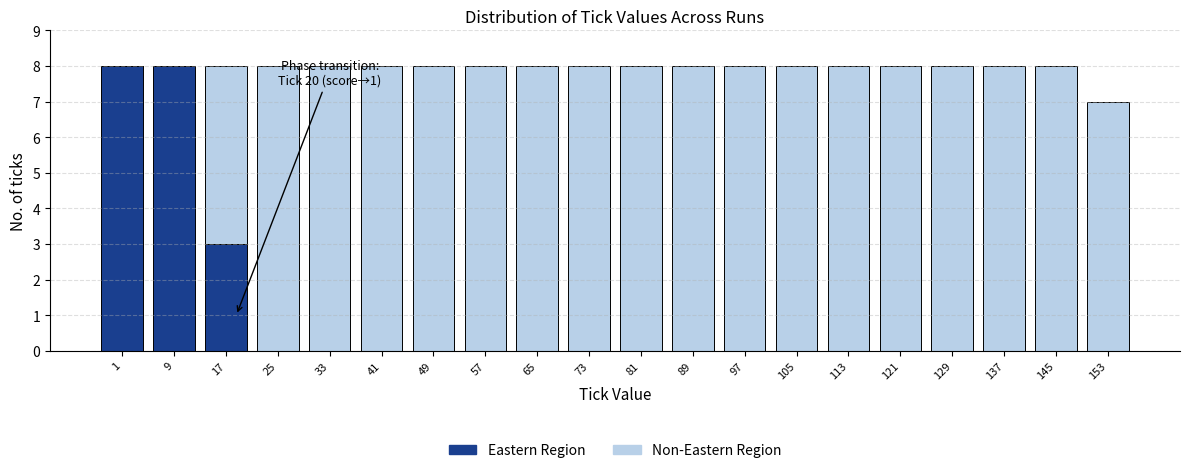

At which label is Eastern Region closest to 4?

17